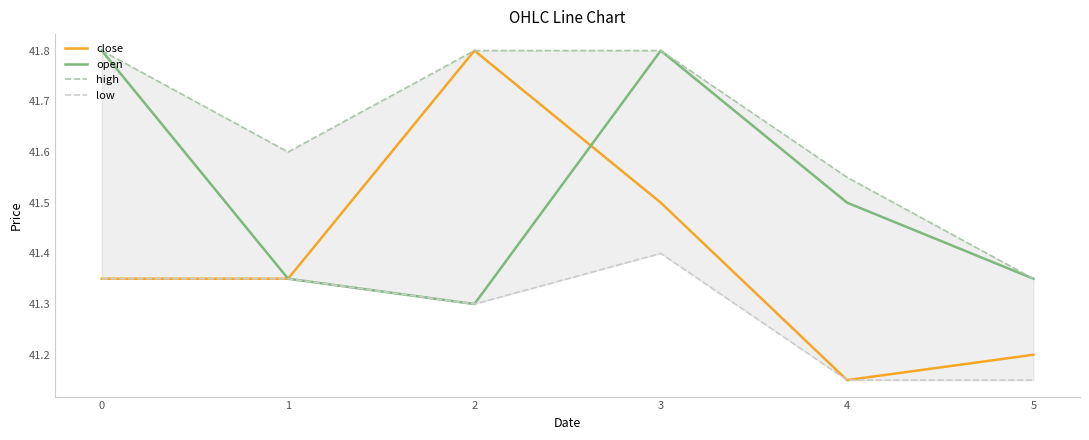

The value of low at 4 is 57.6. True or false?

False